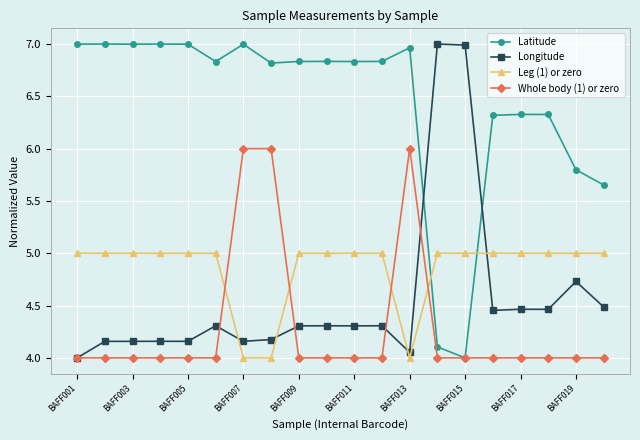

What is the minimum value shown in the chart?

4.0